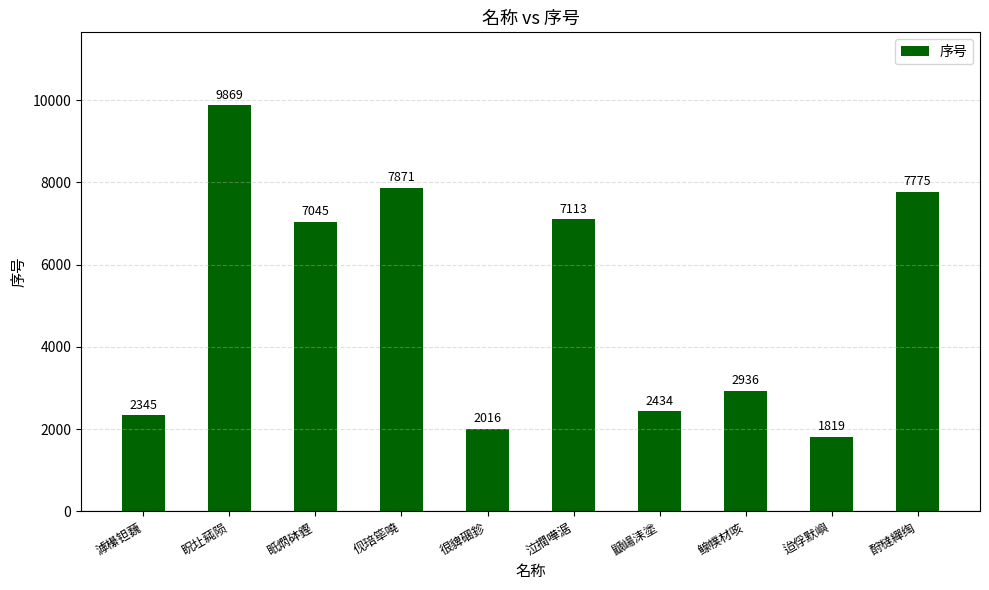

How many bars are there in total?

10